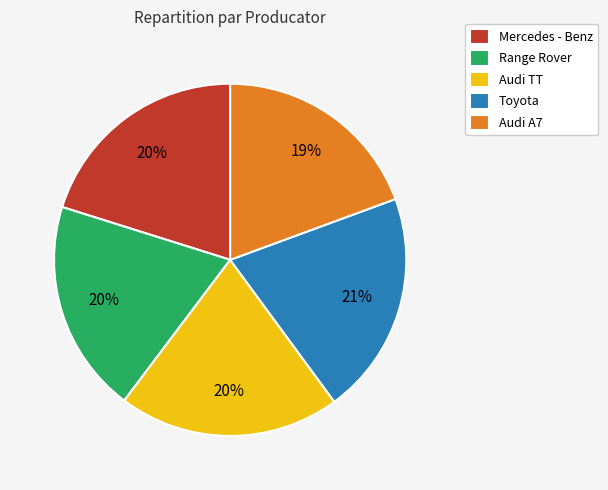

Does Audi TT account for over 50% of the chart?

No